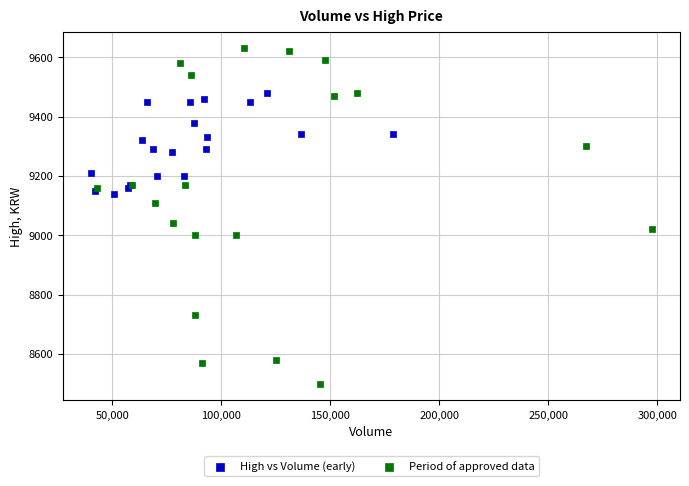

Which series has the widest spread of Y values?

Period of approved data